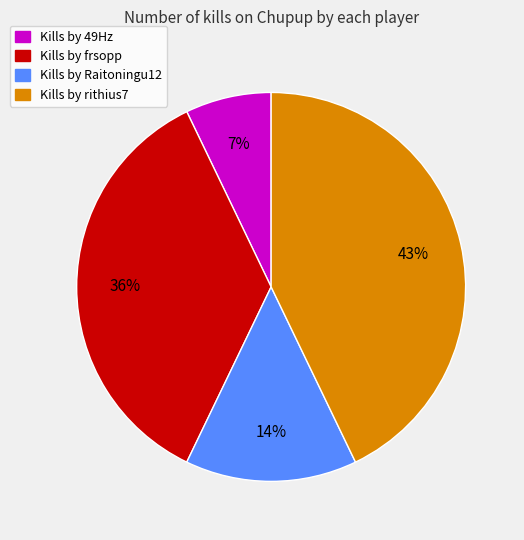

To the nearest percent, what is the difference between the largest and smallest slice percentages?

36%